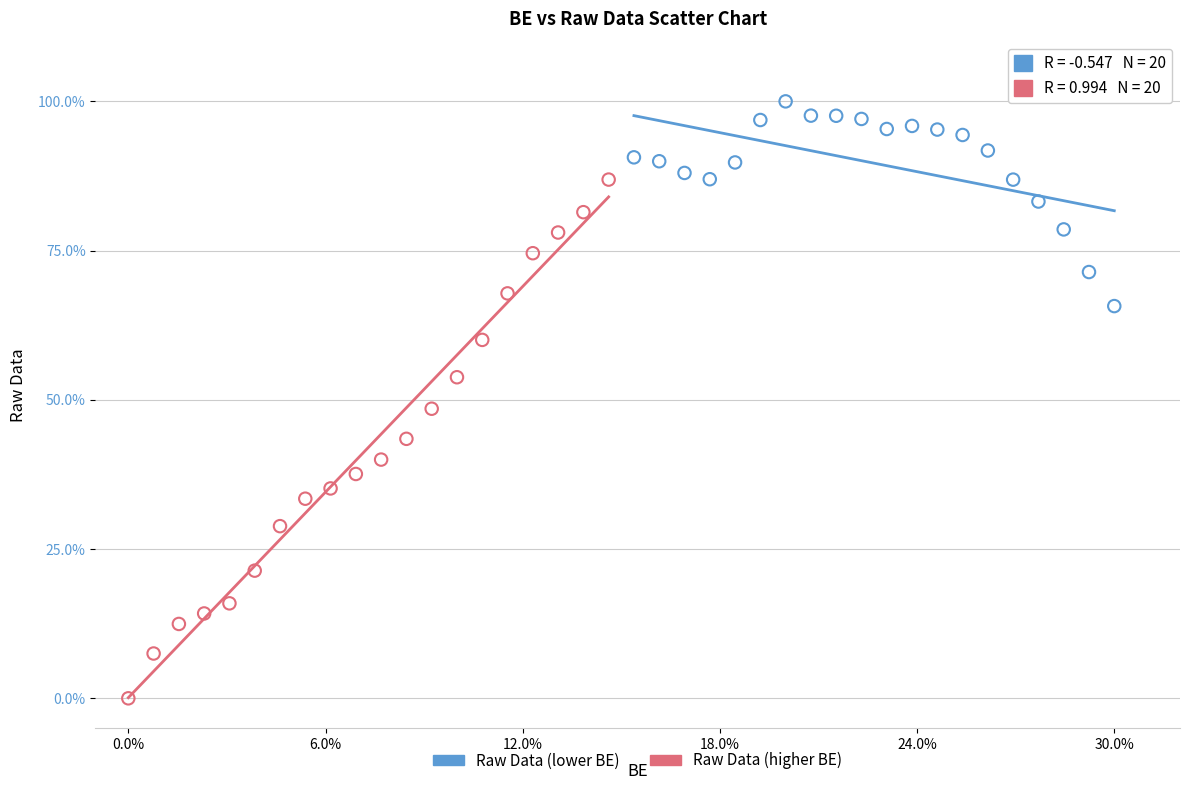

What are all the series names shown in the legend?

Raw Data (lower BE), Raw Data (higher BE)